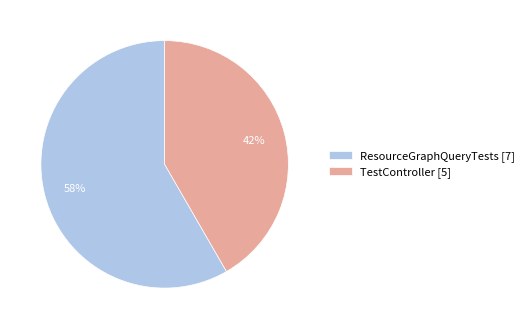

To the nearest percent, what is the combined percentage of ResourceGraphQueryTests and TestController?

100%